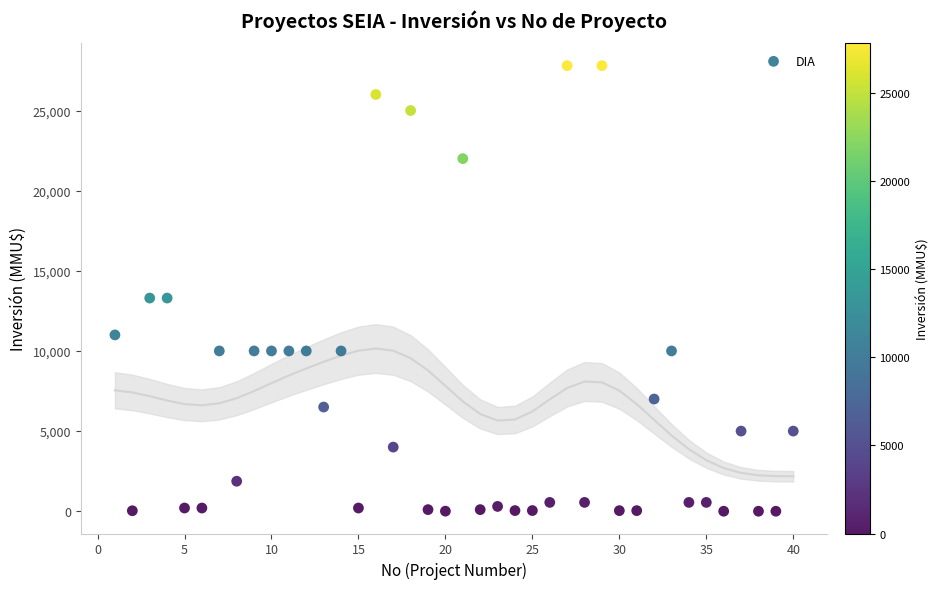

What is the range of Y values (max minus min)?

27800